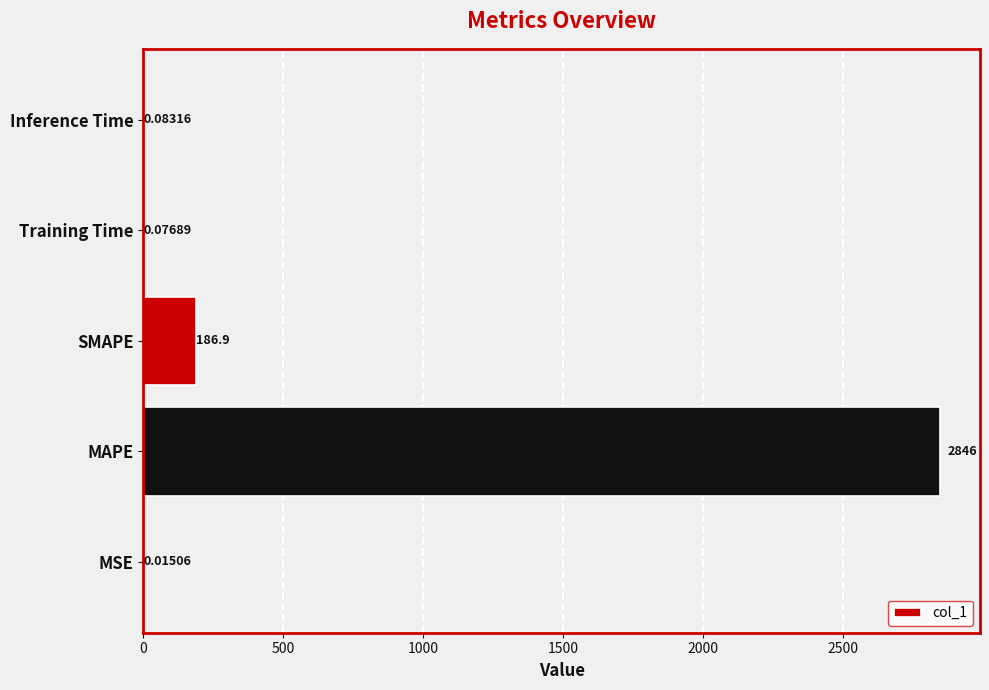

What is the sum of all values?

3033.2